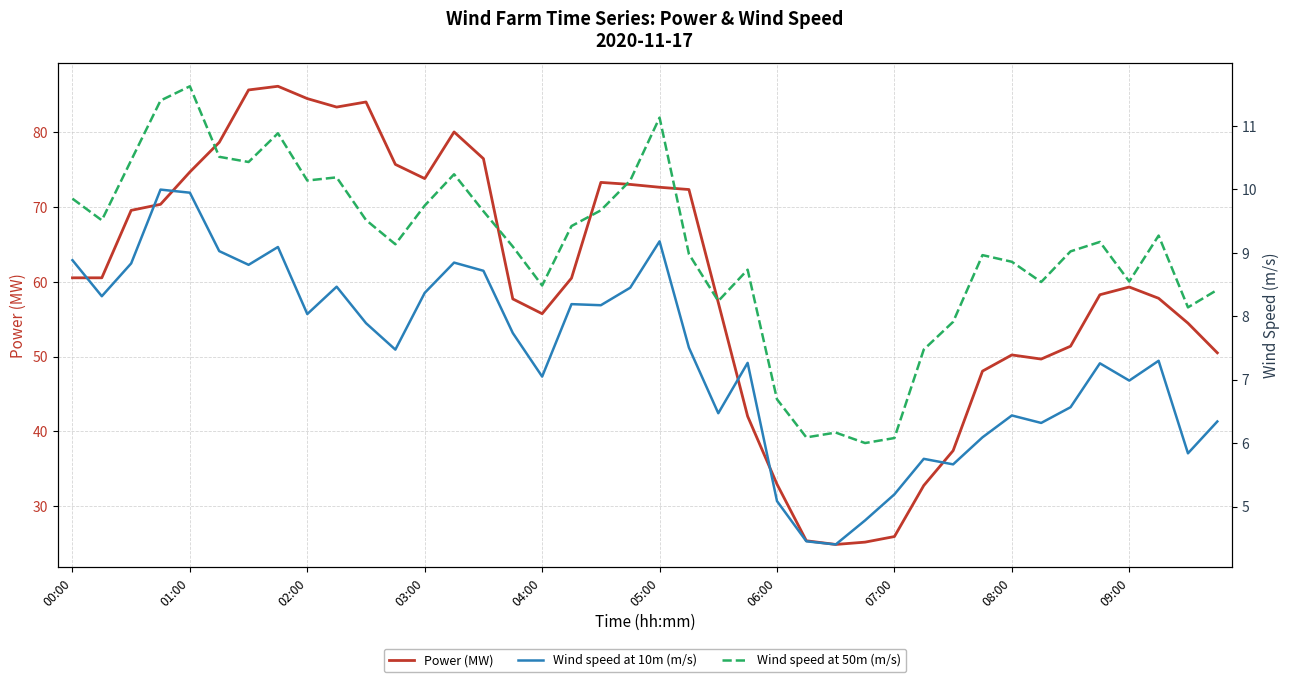

How many values in the Power (MW) series are below 60?

20